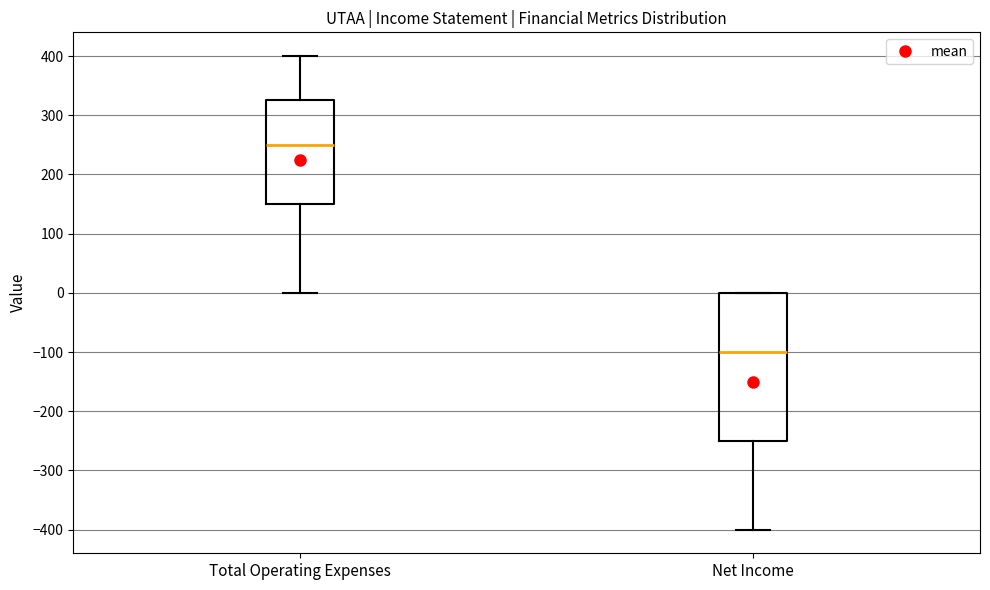

Where does the lower whisker of the box for Net Income end on the y-axis? The values are not printed on the chart, so give them approximately, as read against the axis.

-400